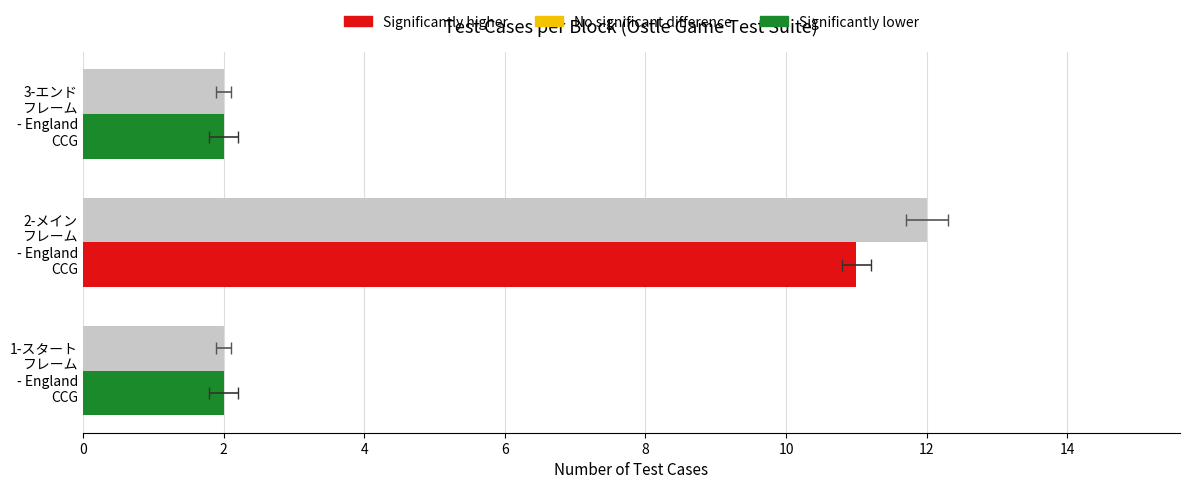

What is the minimum value shown in the chart?

2